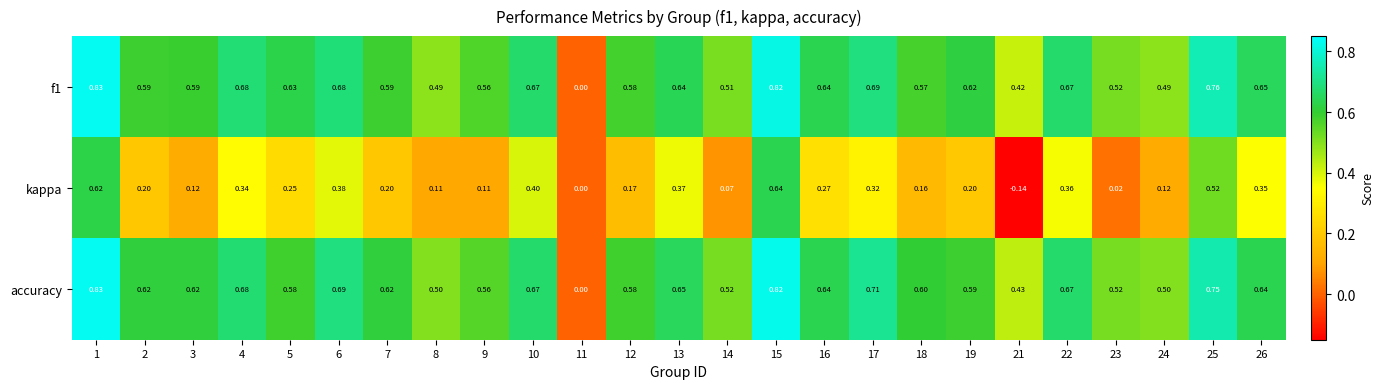

Which series changed the most between 3 and 22?

kappa